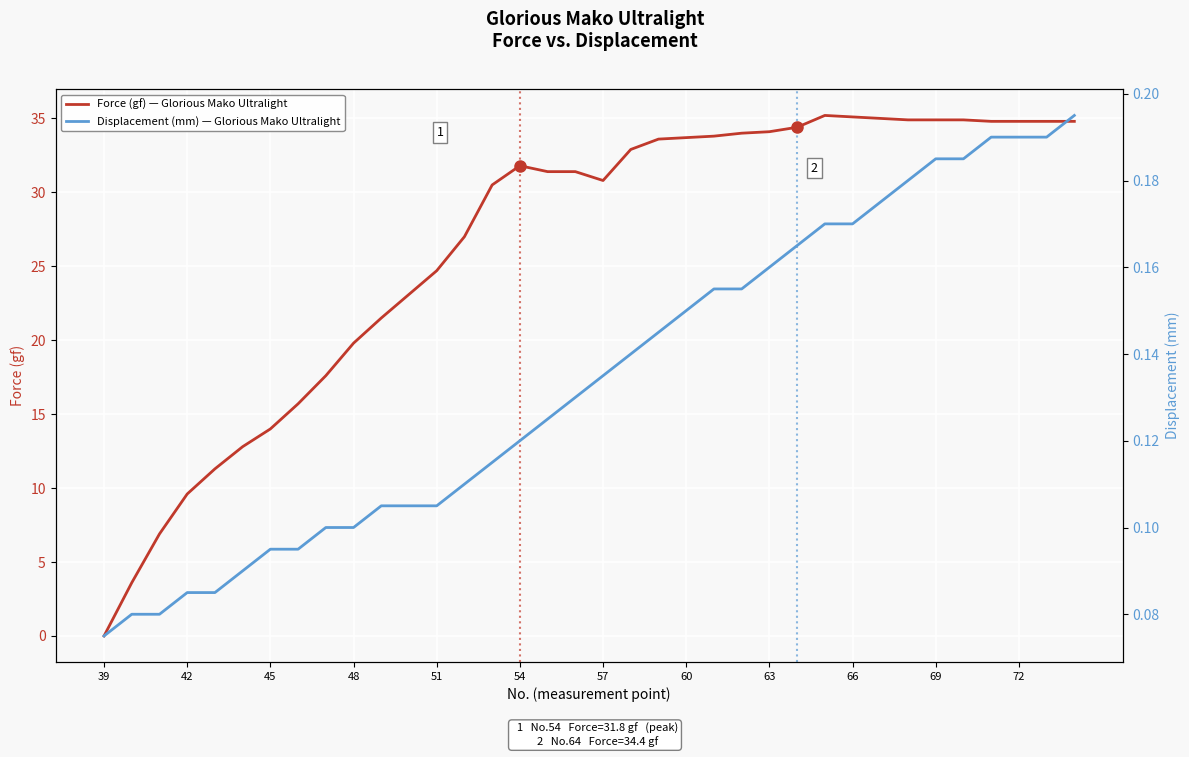

The Force (gf) — Glorious Mako Ultralight series shows 34.9 at 69. True or false?

True